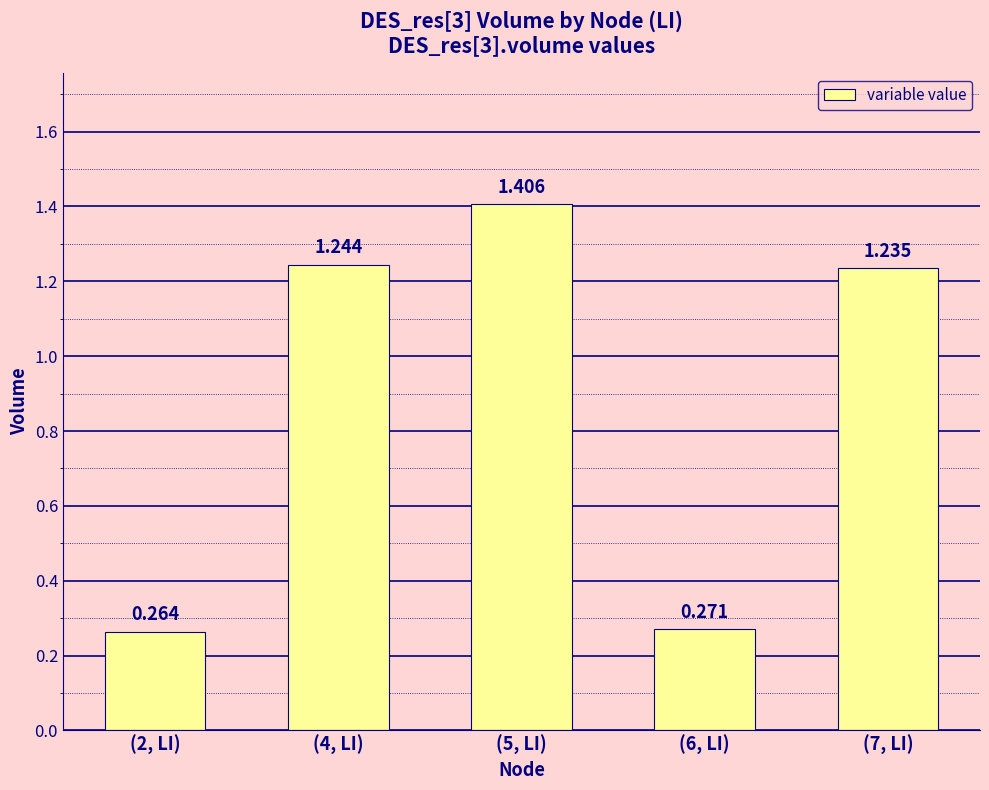

Count the number of values greater than 1.

3